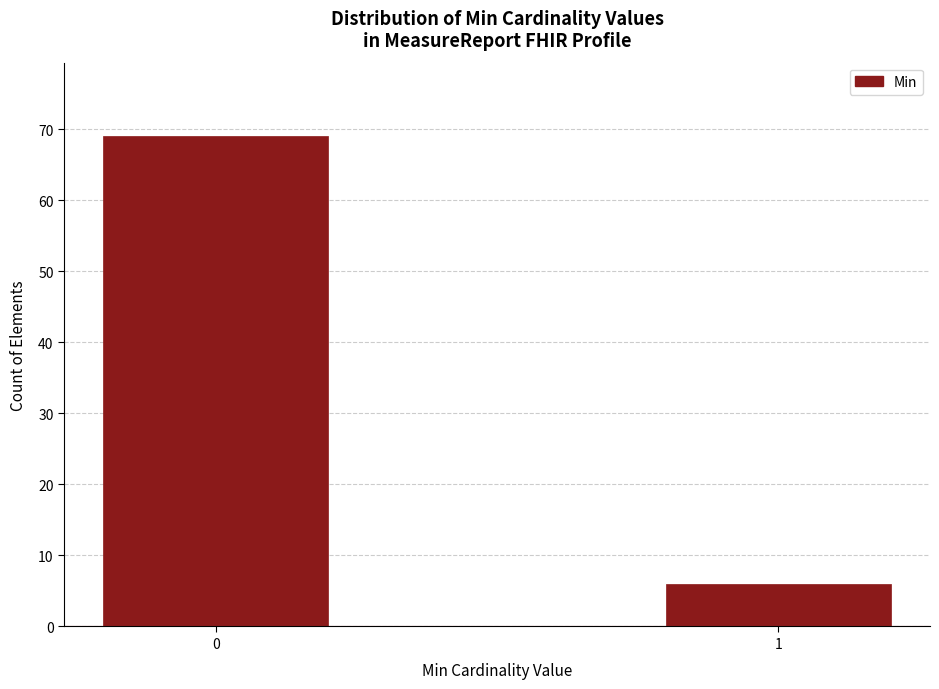

Reading left to right, list all the values displayed in this chart.

69	6